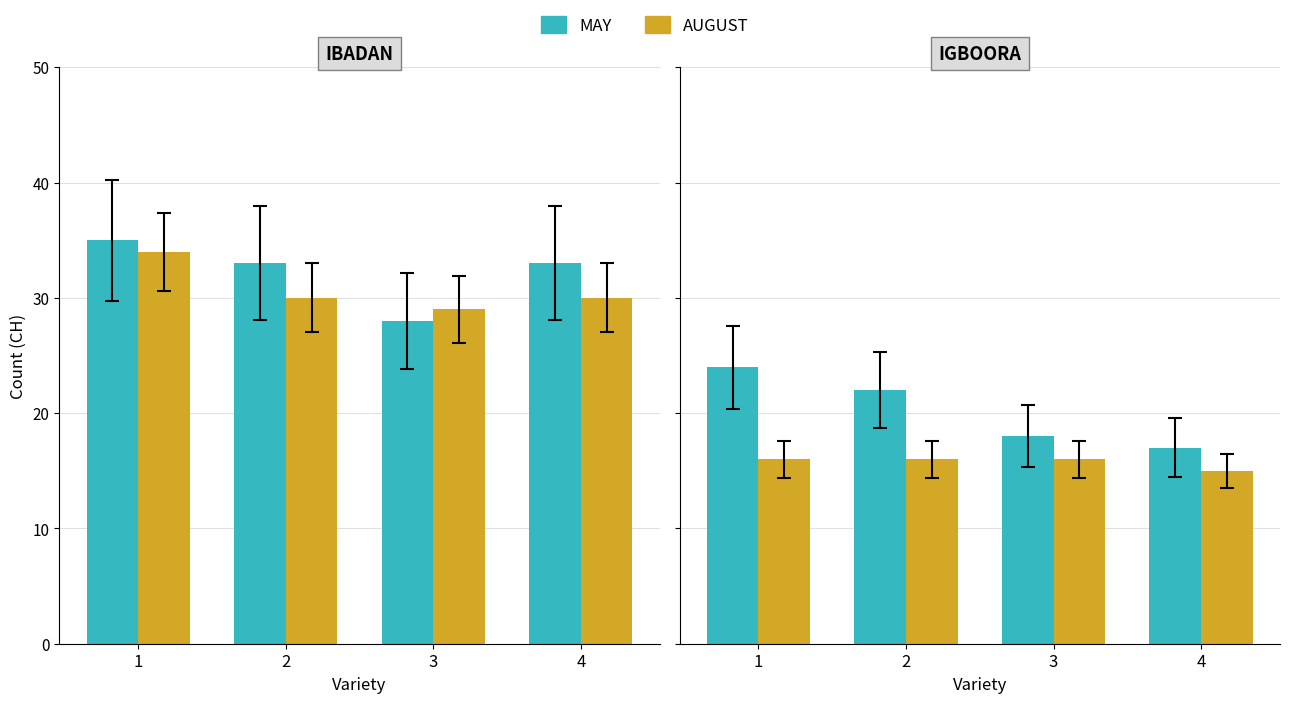

At which label does MAY reach its peak?

1